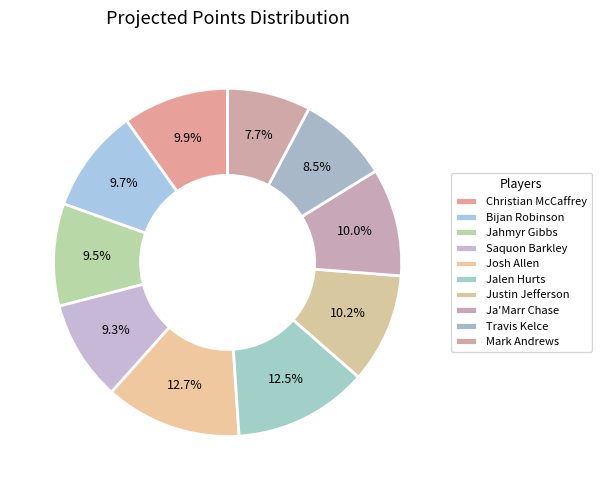

What is the ratio of the value at Saquon Barkley to the value at Jalen Hurts?

0.7